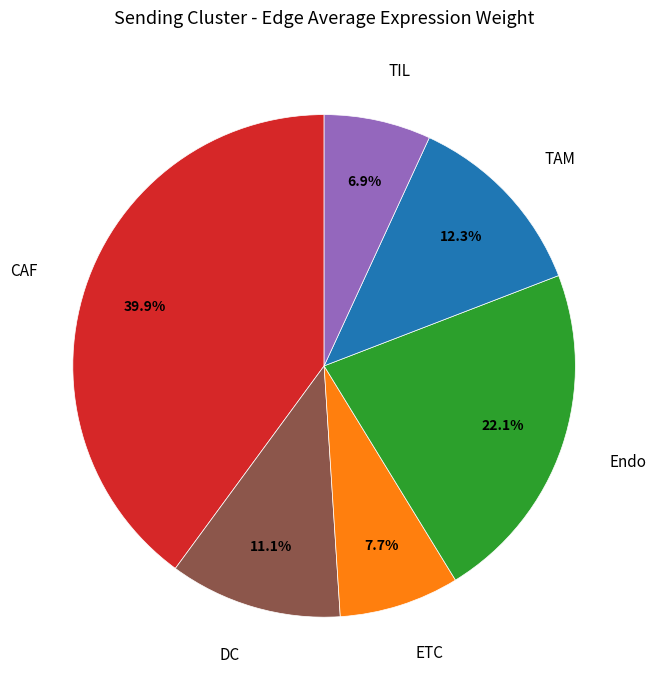

Is there a majority slice in this chart?

No